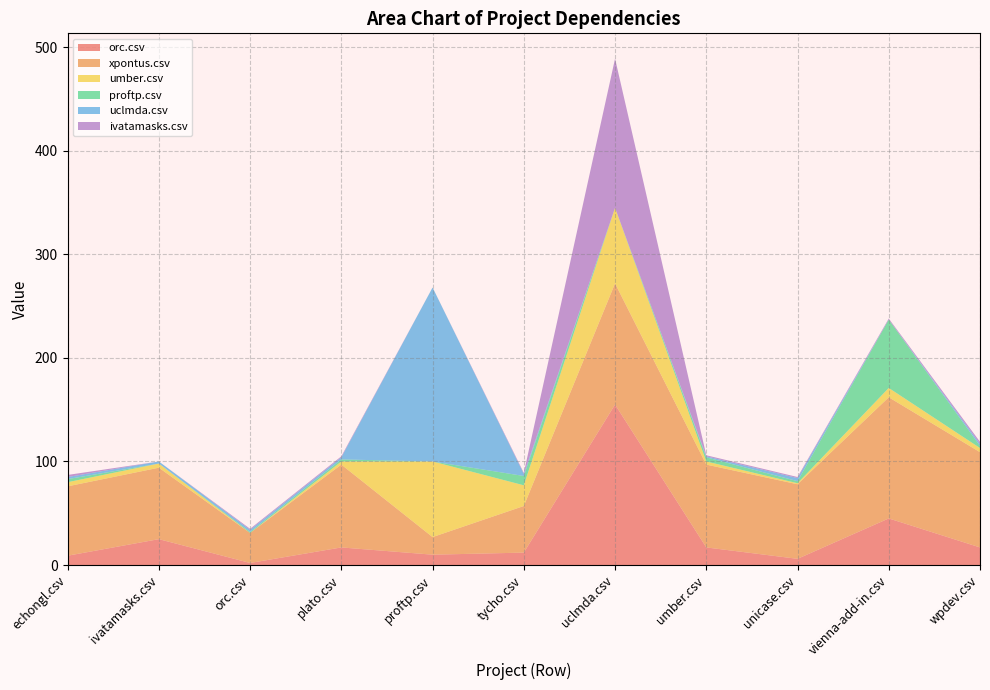

Reading right to left, extract all data points from this chart.

orc.csv: 17	45	6	17	155	12	10	17	2	25	9
xpontus.csv: 92	117	72	80	117	45	17	80	29	69	67
umber.csv: 4	9	1	3	73	20	73	3	0	4	4
proftp.csv: 2	66	2	4	0	9	0	2	1	0	3
uclmda.csv: 2	0	3	1	0	2	168	2	2	2	2
ivatamasks.csv: 2	1	1	1	144	1	0	1	1	0	2